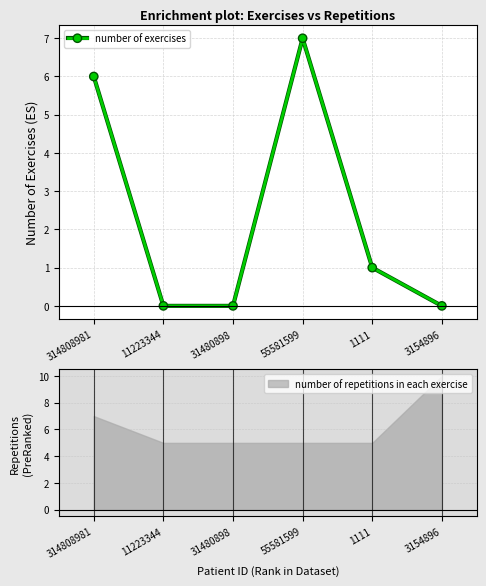

The value at 314808981 is 2. True or false?

False